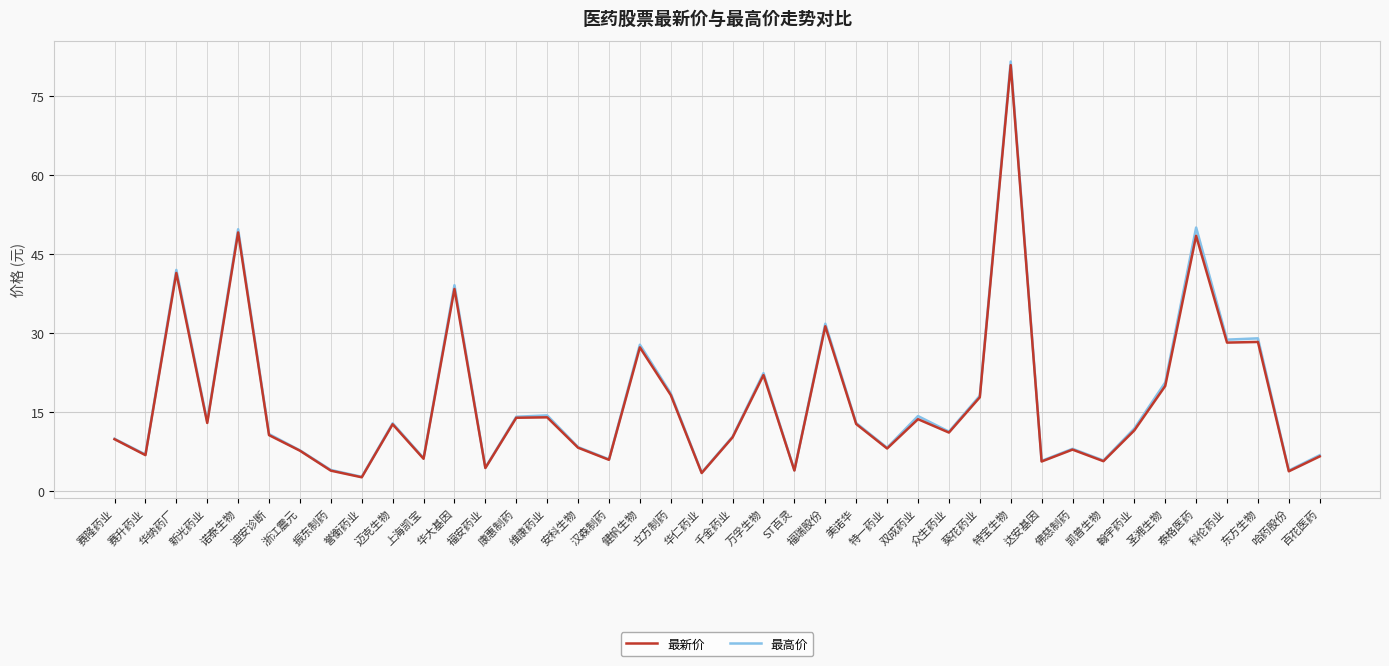

Between 特一药业 and 赛隆药业, which is larger?

赛隆药业